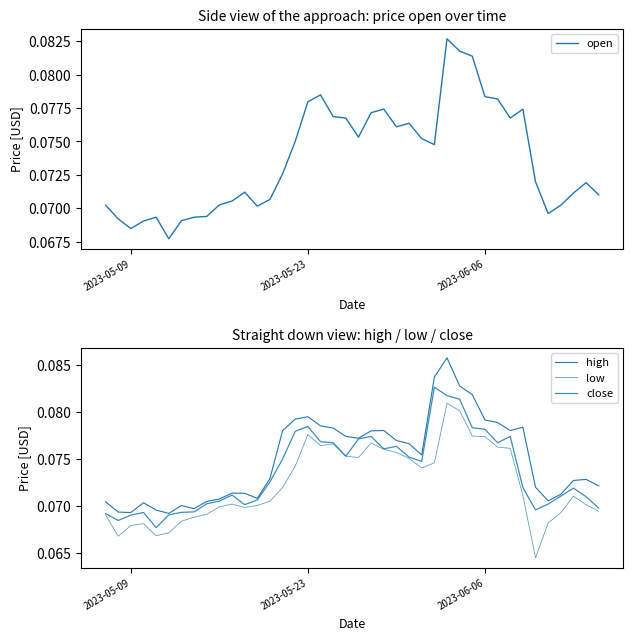

How many lines are shown in the chart?

4